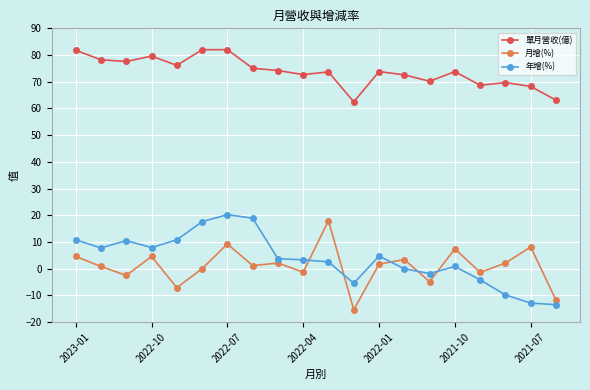

What is the highest value of the 月增(%) series?

18.0